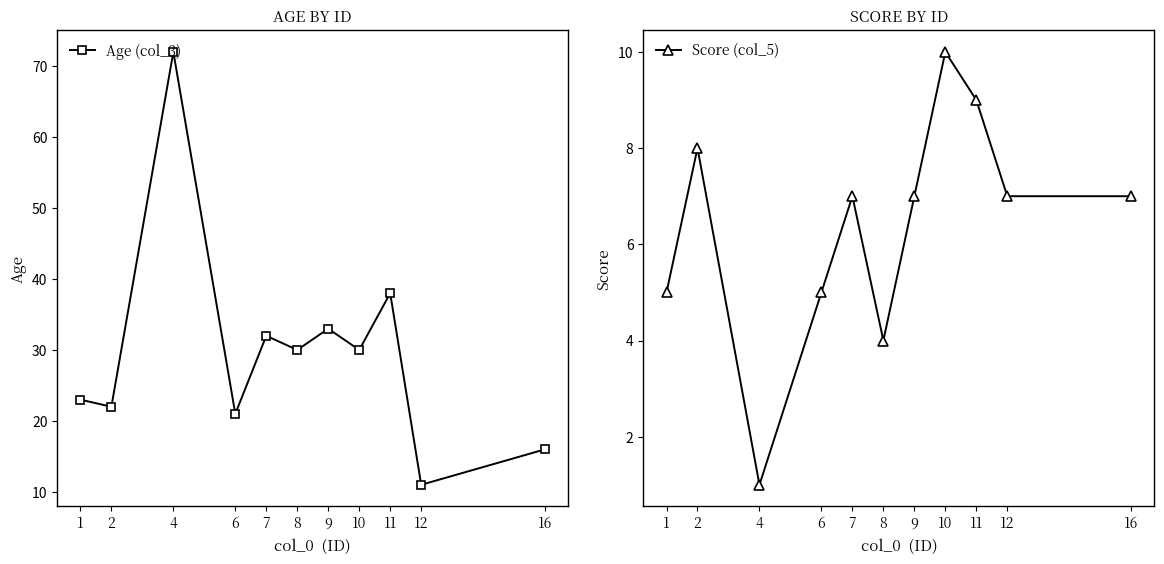

In Age (col_3), how many points are higher than both neighbors (excluding endpoints)?

4